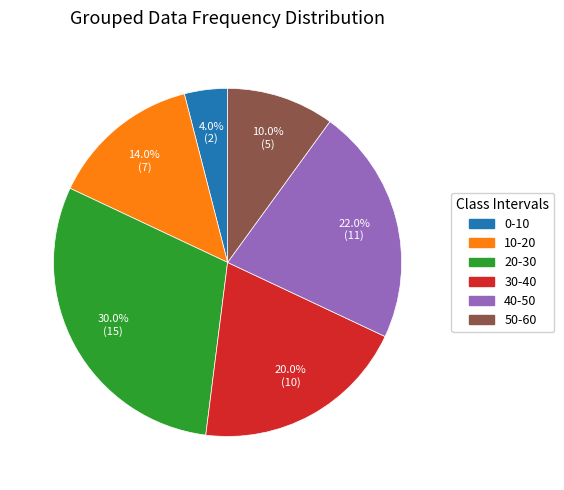

Which slice is the largest?

20-30